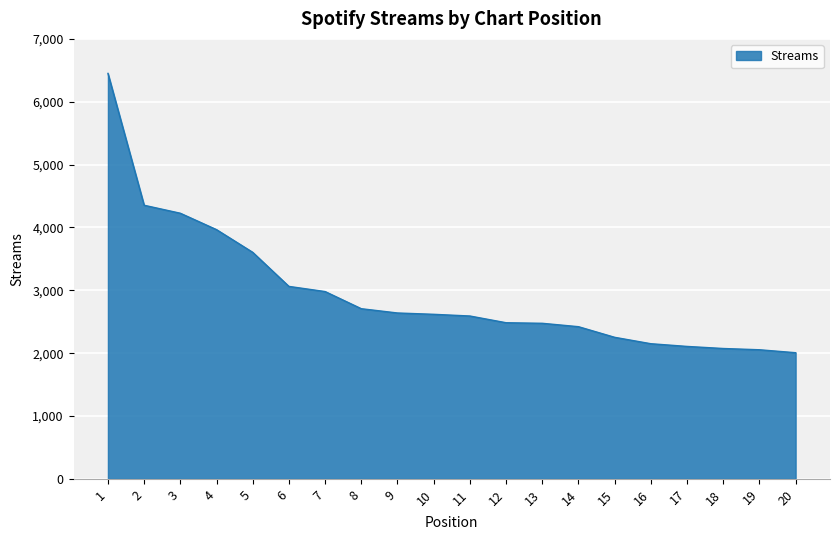

What is the difference between the maximum and minimum values?

4444